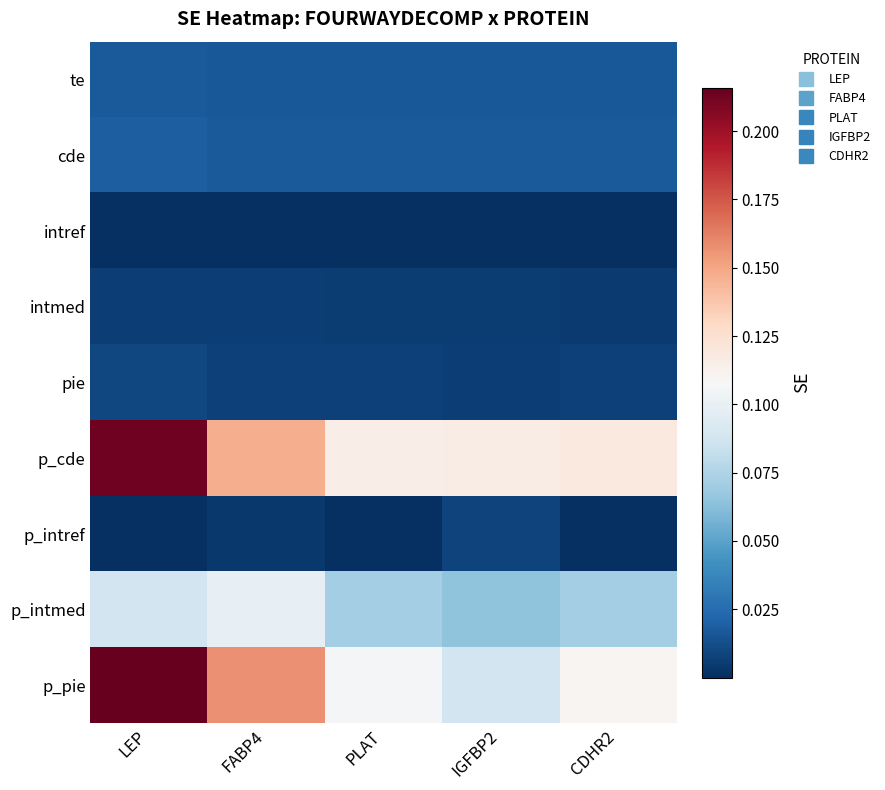

Which series changed the most between FABP4 and PLAT?

p_pie